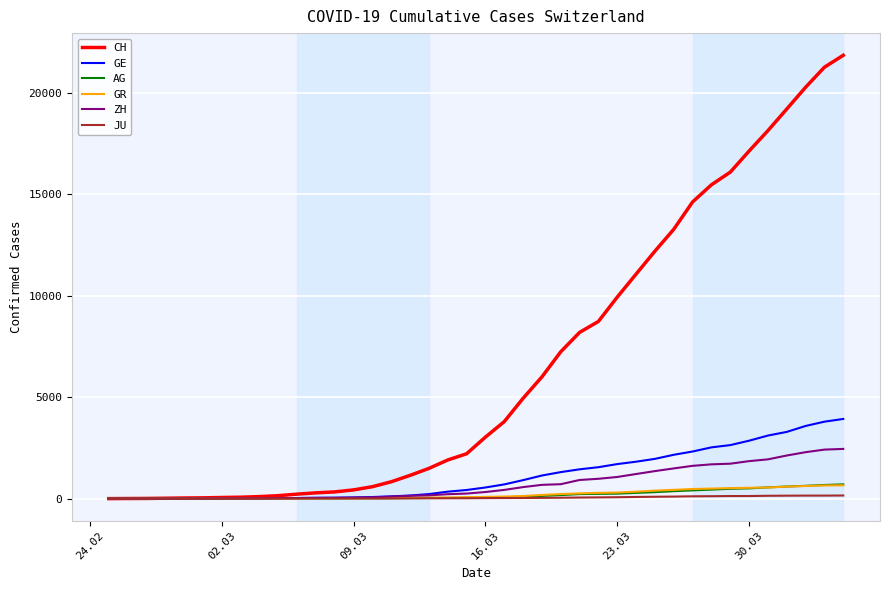

What is the maximum value for CH?

21855